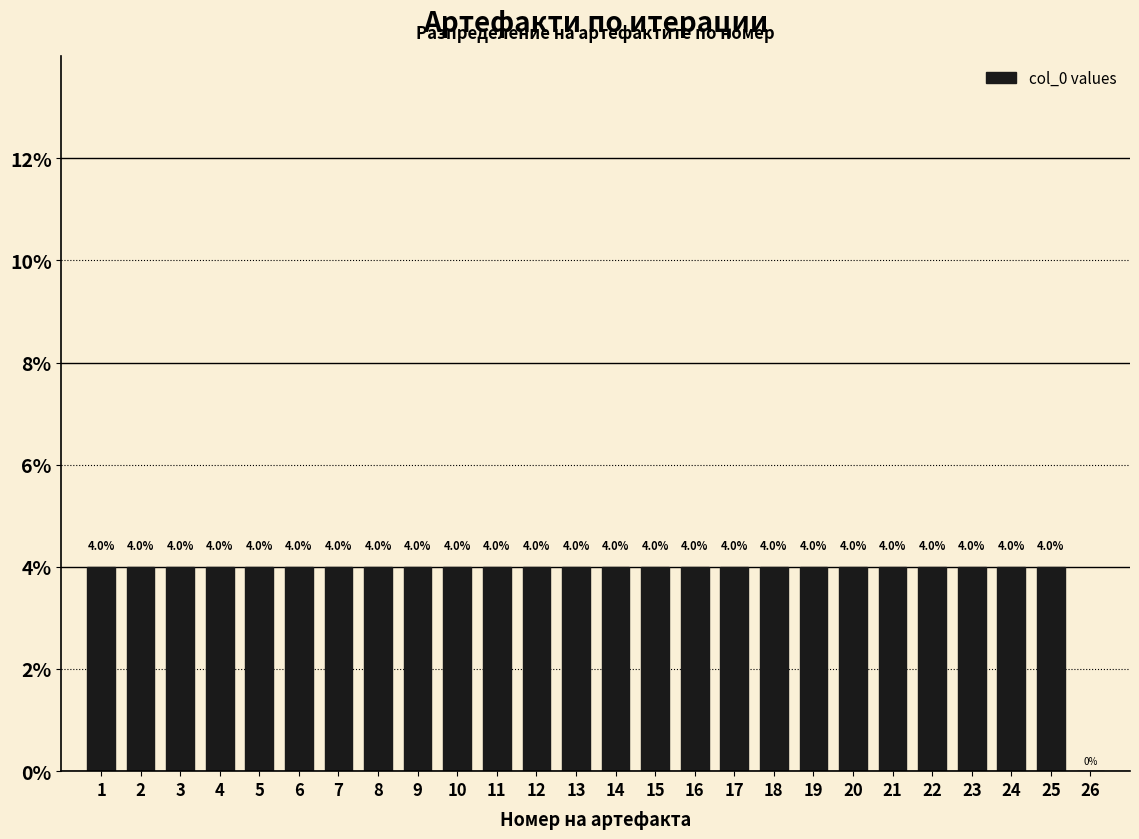

Reading left to right, what are all the values shown in this chart?

1=4	2=4	3=4	4=4	5=4	6=4	7=4	8=4	9=4	10=4	11=4	12=4	13=4	14=4	15=4	16=4	17=4	18=4	19=4	20=4	21=4	22=4	23=4	24=4	25=4	26=0